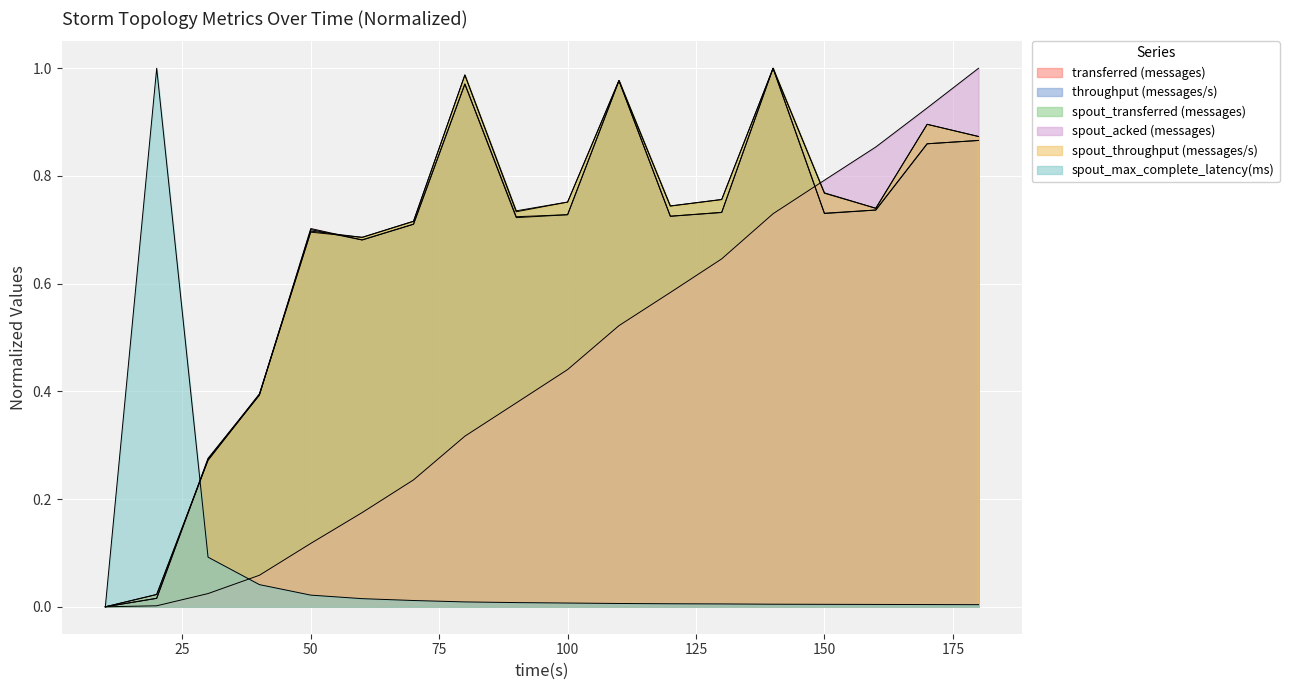

What is the difference between the highest and lowest values at 140?

1.0